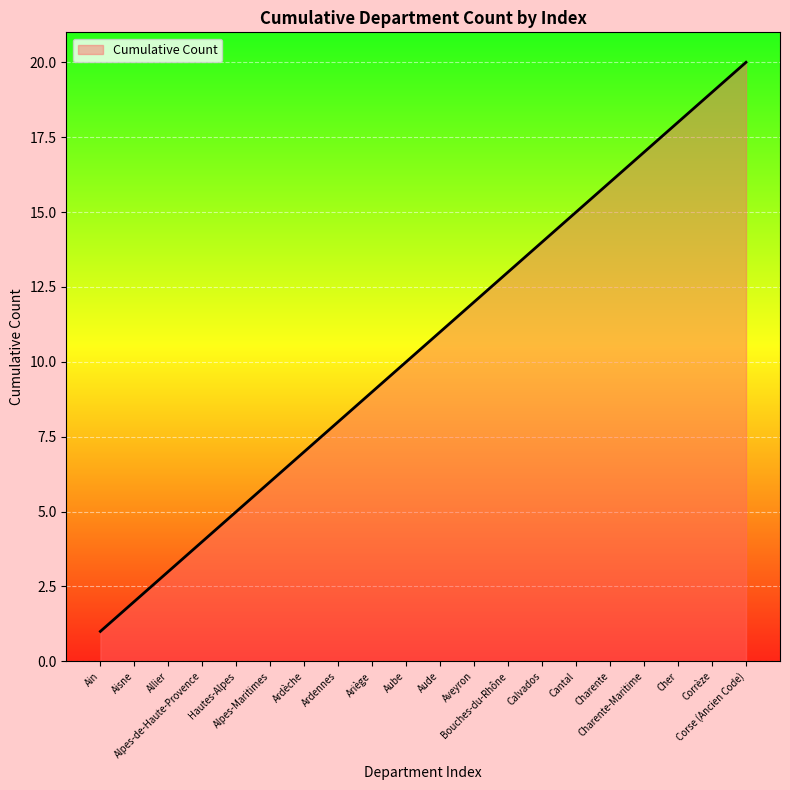

What is the sum of the values at Corse (Ancien Code) and Ardèche?

27